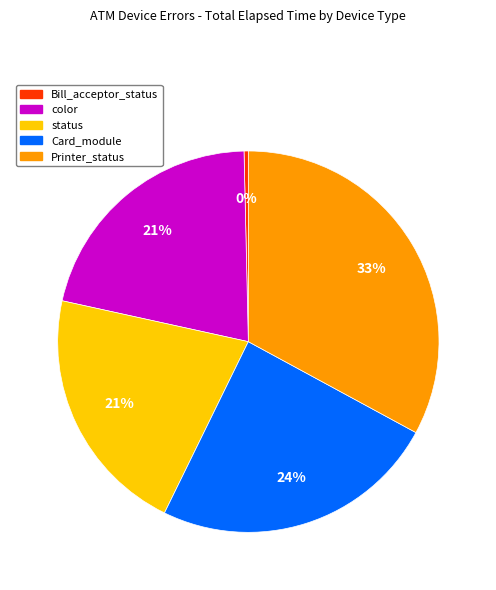

Is there any slice that represents more than half of the pie?

No